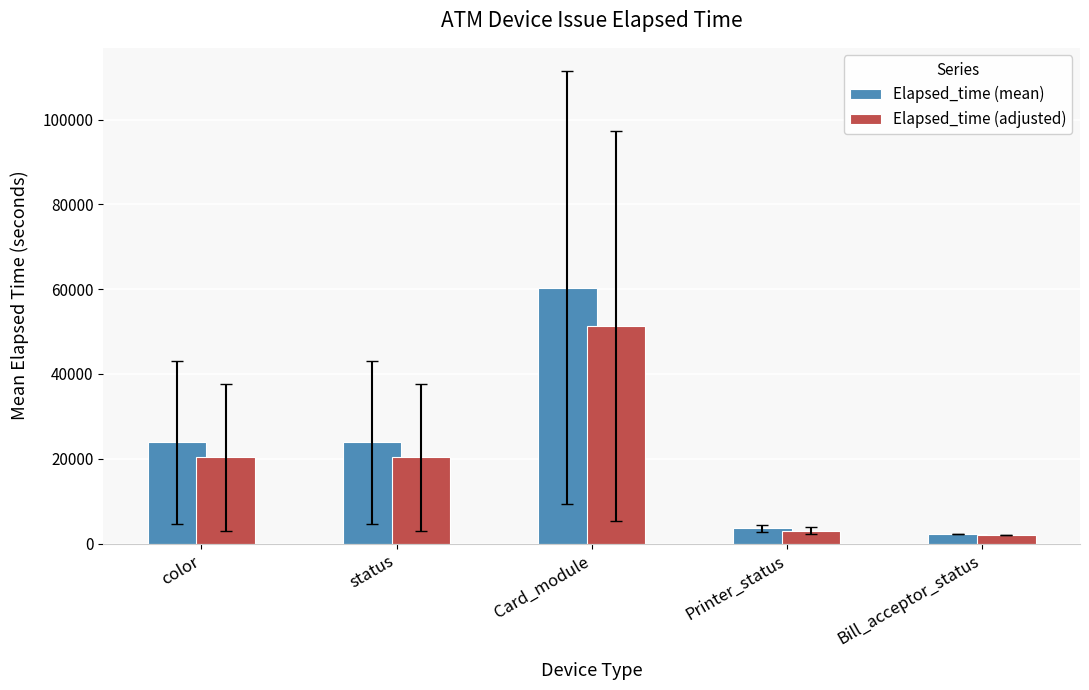

At which category is the sum across all series the highest?

Card_module